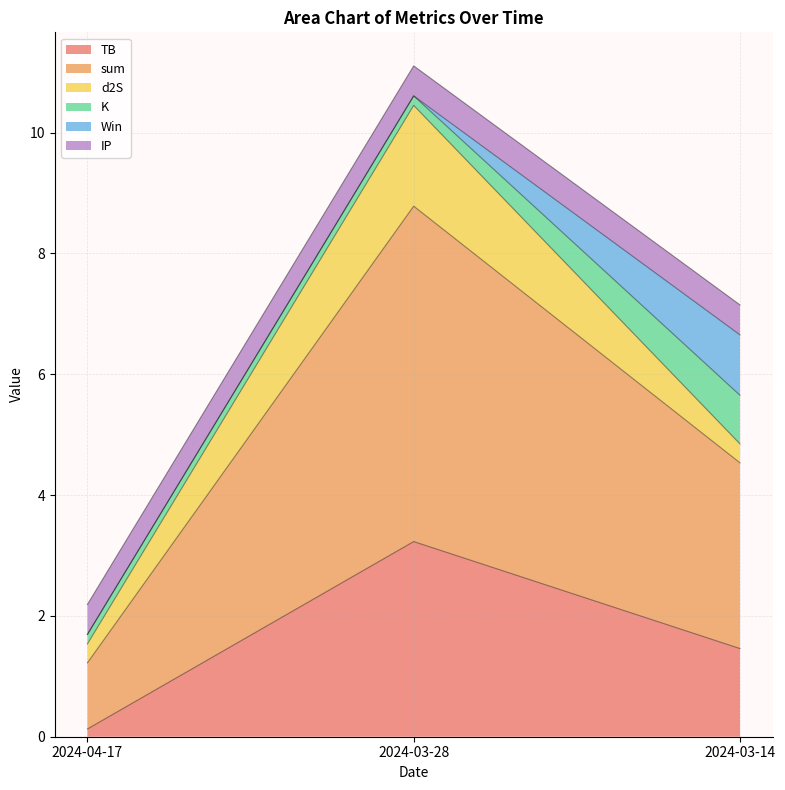

What is the difference between the Win values at 2024-03-28 and 2024-03-14?

1.0